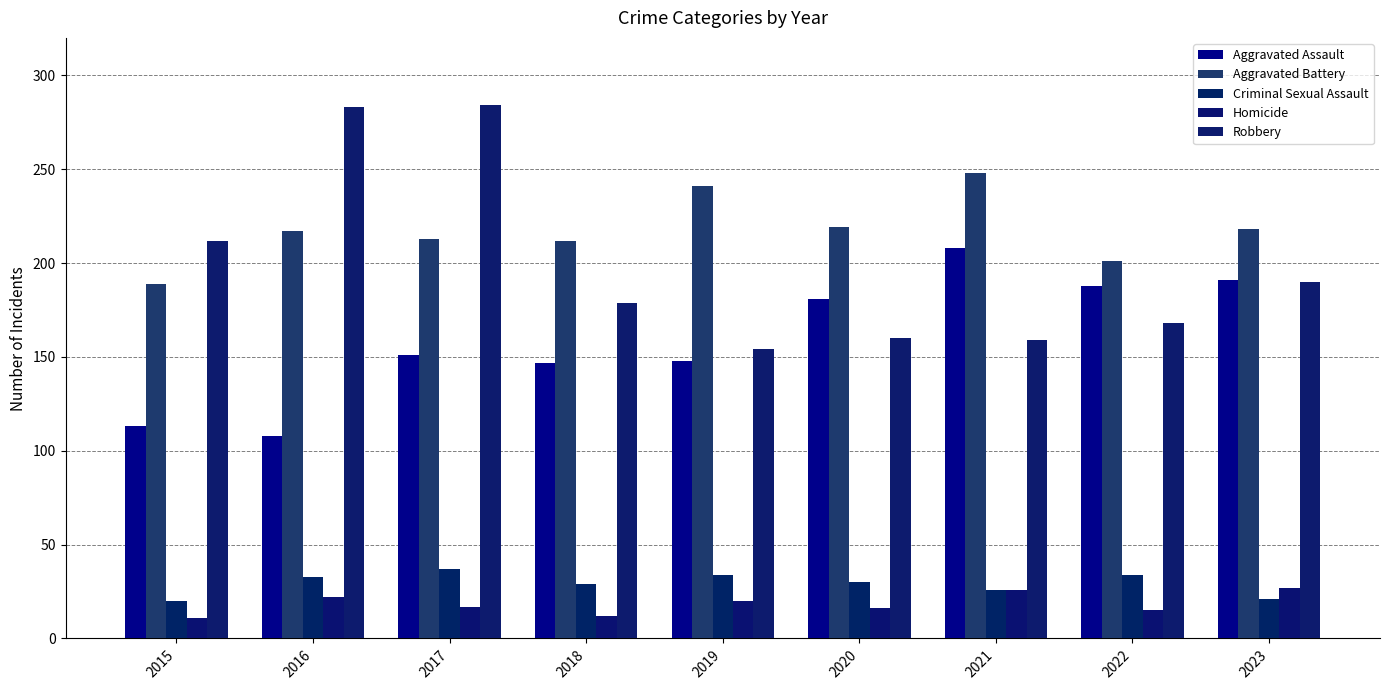

What is the sum of the Aggravated Assault values at 2022 and 2019?

336